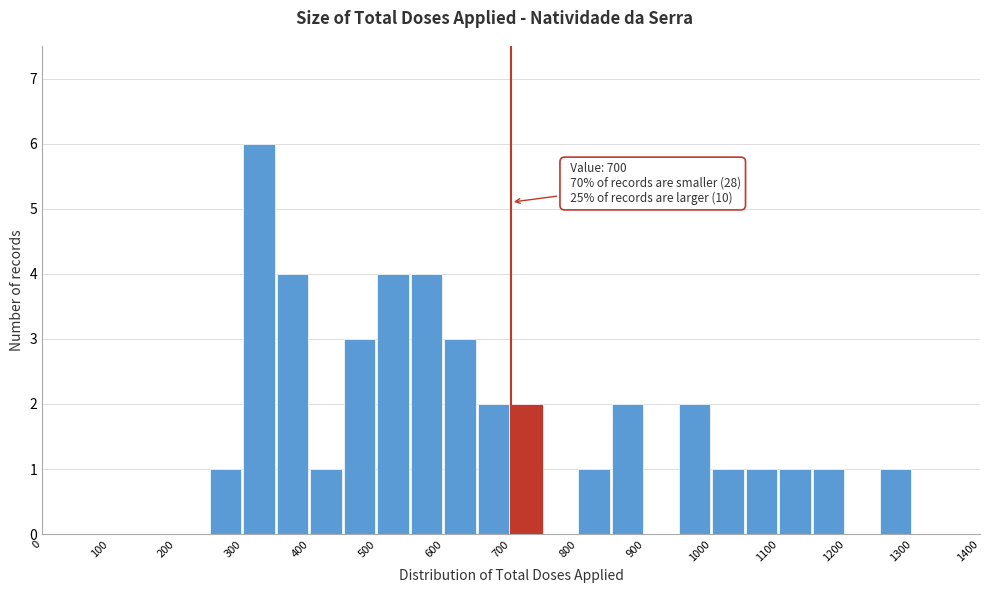

Which range on the x-axis has the tallest bar?

300 to 350